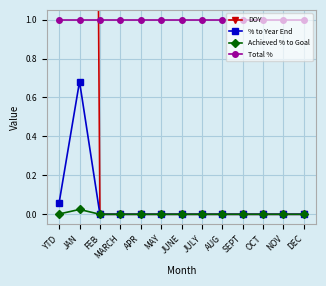

What is the label of the 12th point from the left?

NOV